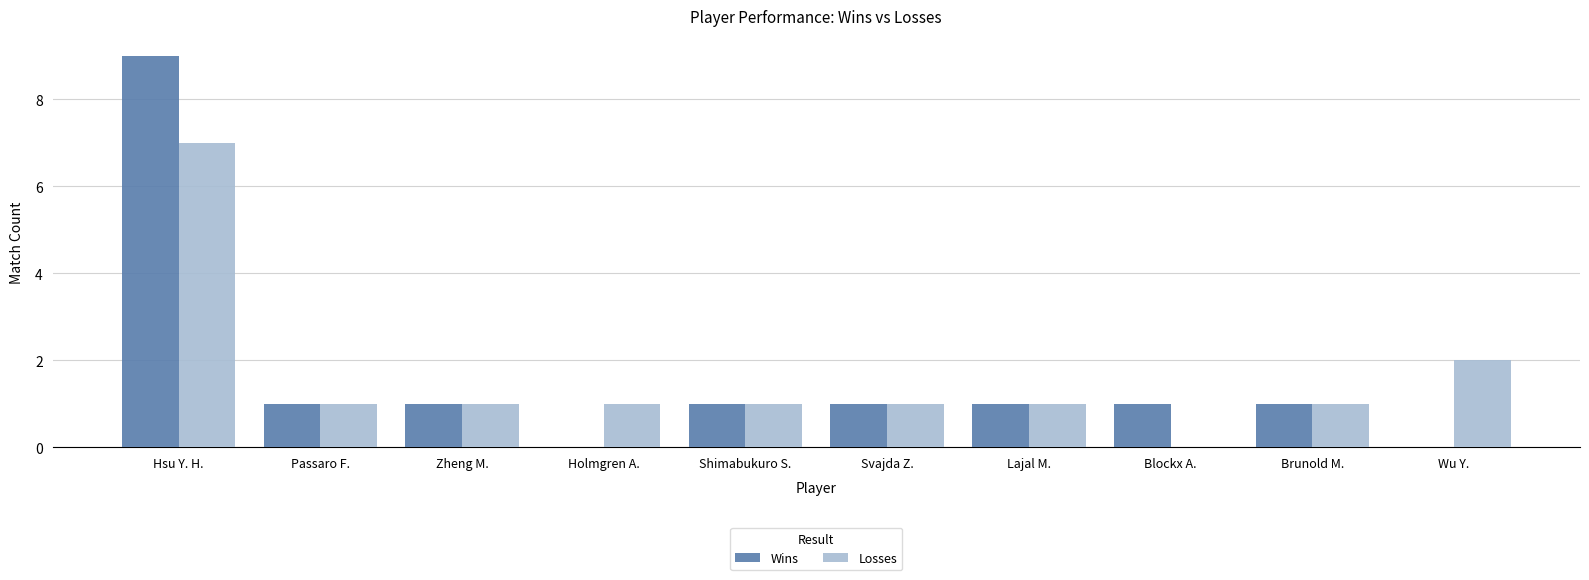

Reading left to right, transcribe all the data shown in this chart.

Wins: 9	1	1	0	1	1	1	1	1	0
Losses: 7	1	1	1	1	1	1	0	1	2